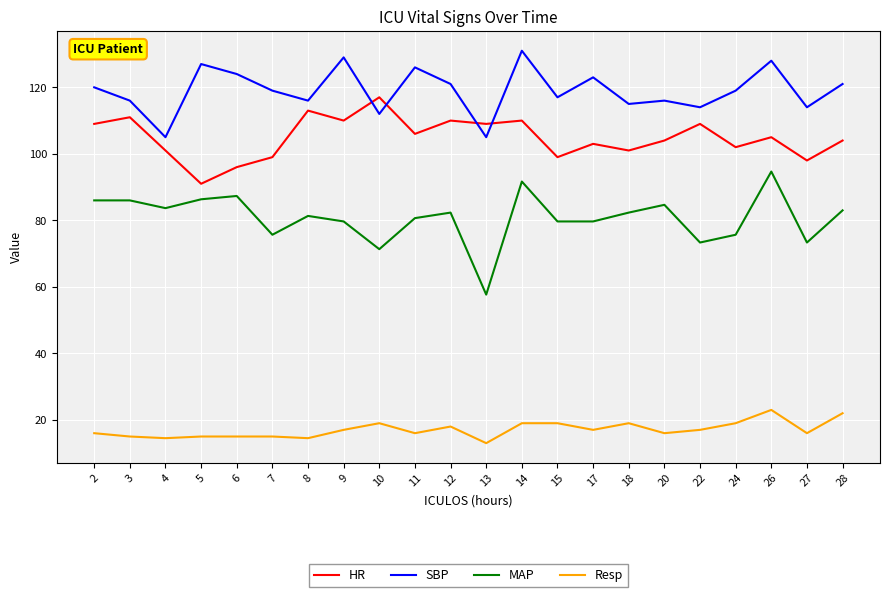

True or false: MAP and Resp cross at least once.

False